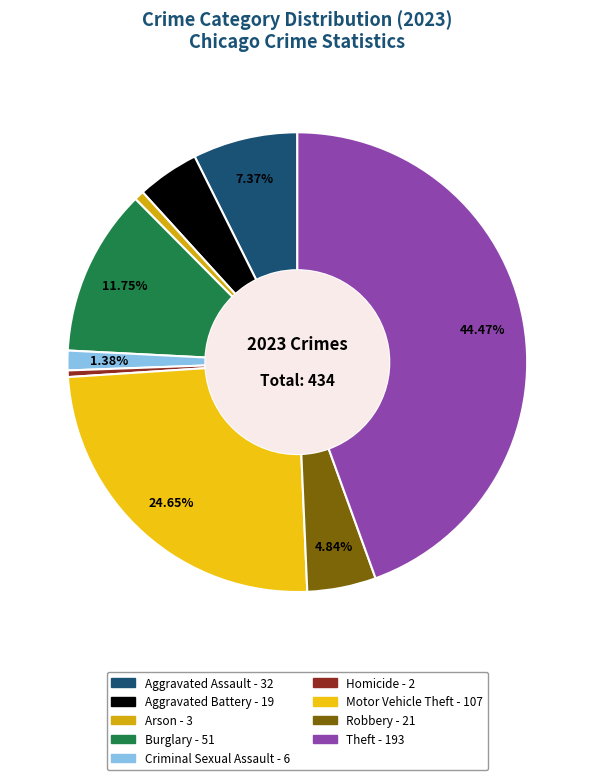

Rank the categories by value from highest to lowest.

Theft, Motor Vehicle Theft, Burglary, Aggravated Assault, Robbery, Aggravated Battery, Criminal Sexual Assault, Arson, Homicide